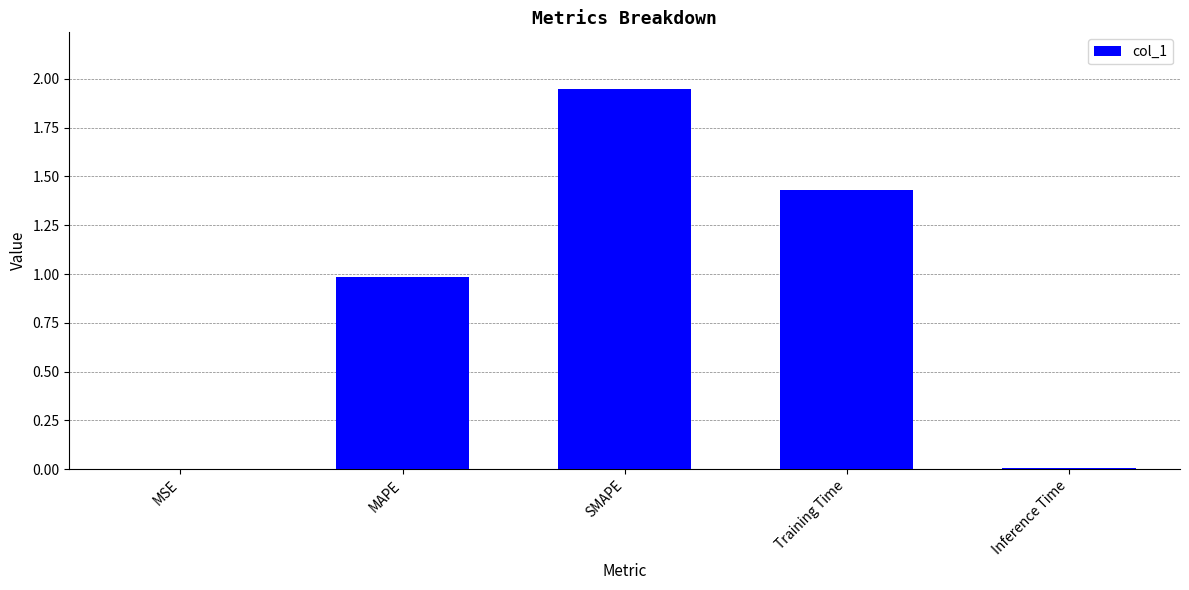

Count the number of categories in the chart.

5